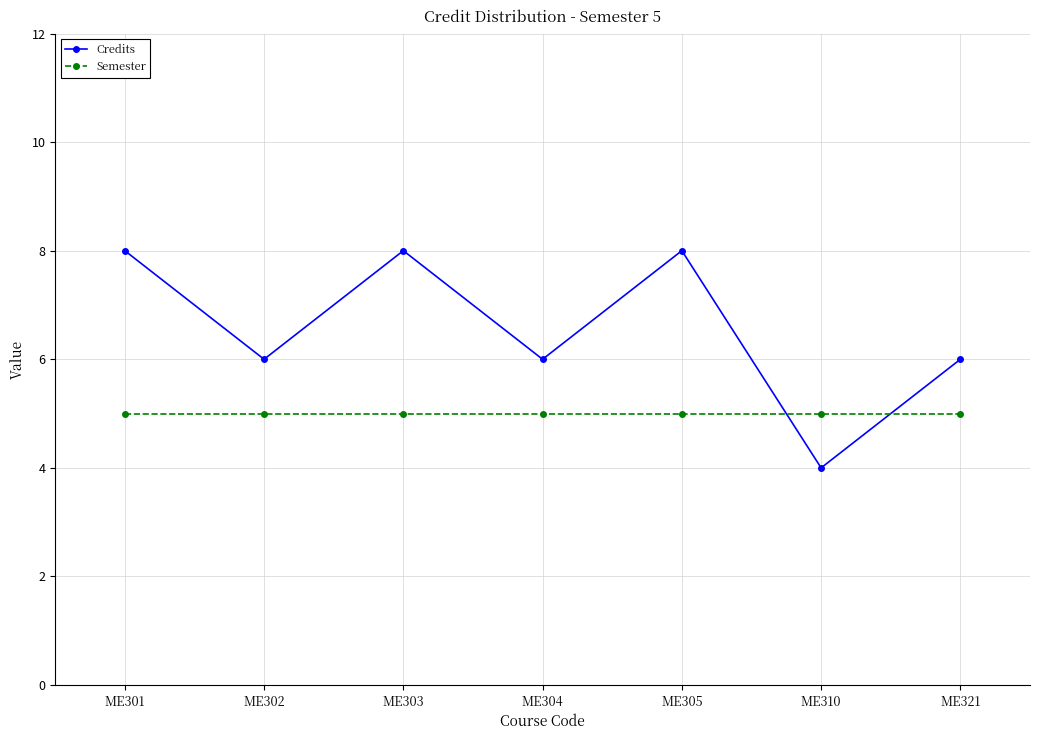

Which series has the largest total across all categories?

Credits